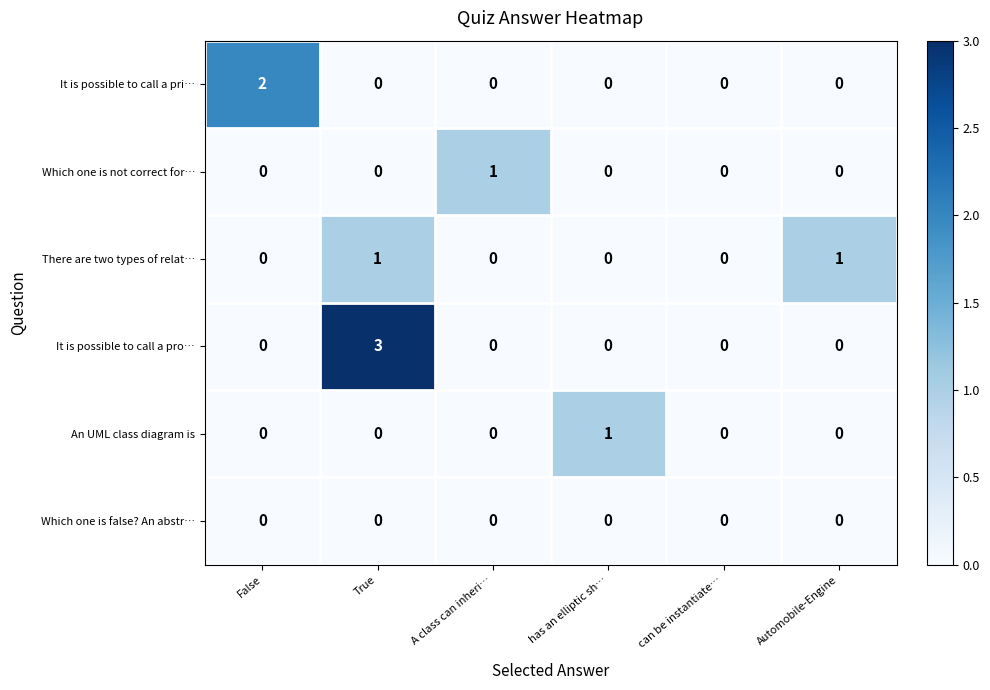

How many series are shown in this chart?

6